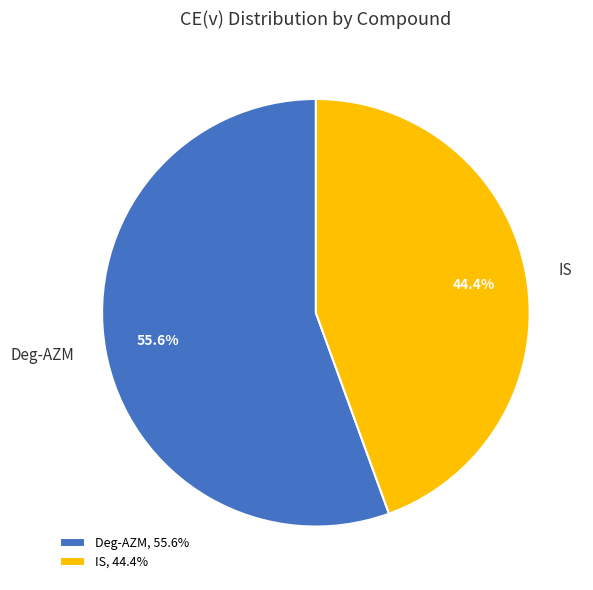

To the nearest percent, what is the average slice percentage?

50%